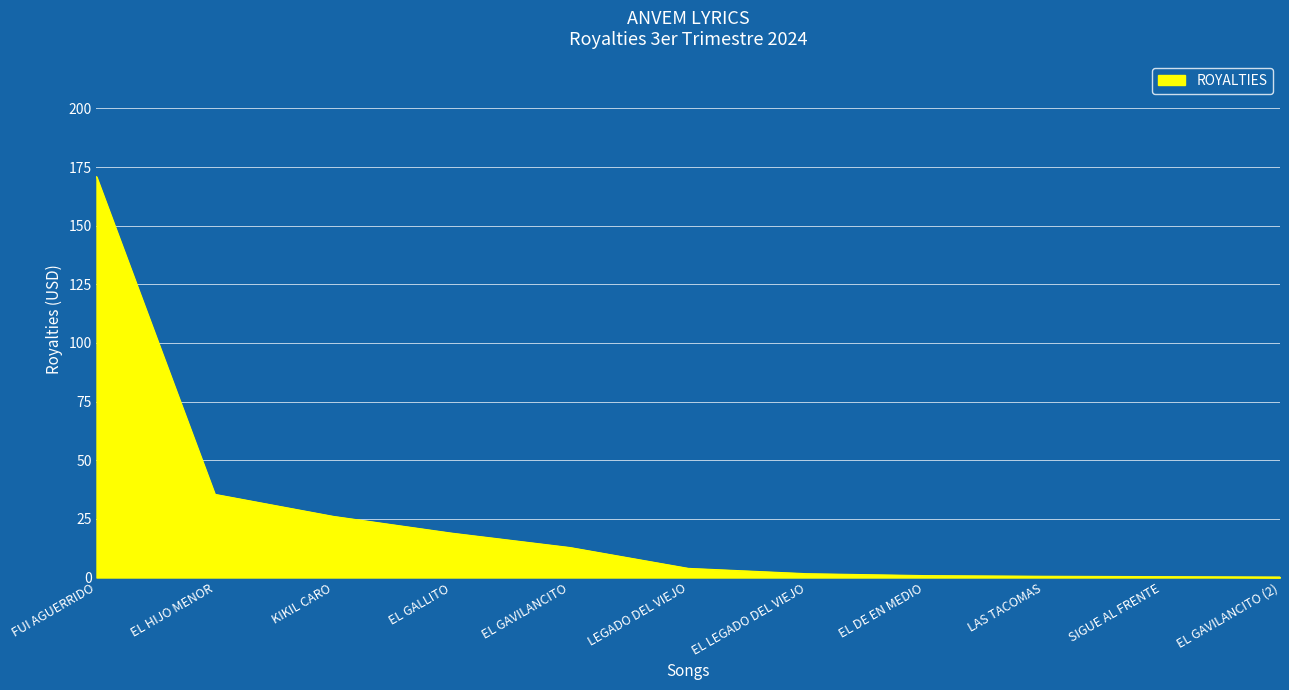

What is the sum of the values at EL GAVILANCITO (2) and FUI AGUERRIDO?

171.1